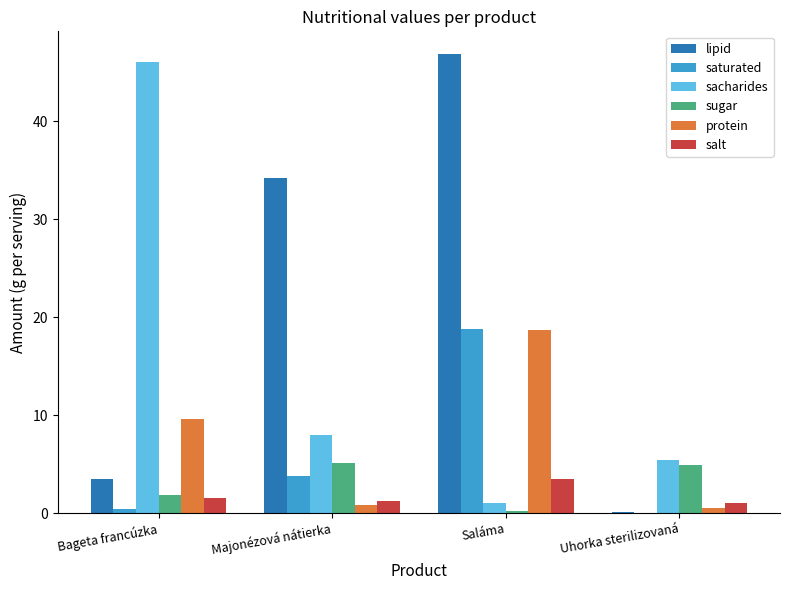

The sacharides series shows 7.3 at Uhorka sterilizovaná. True or false?

False